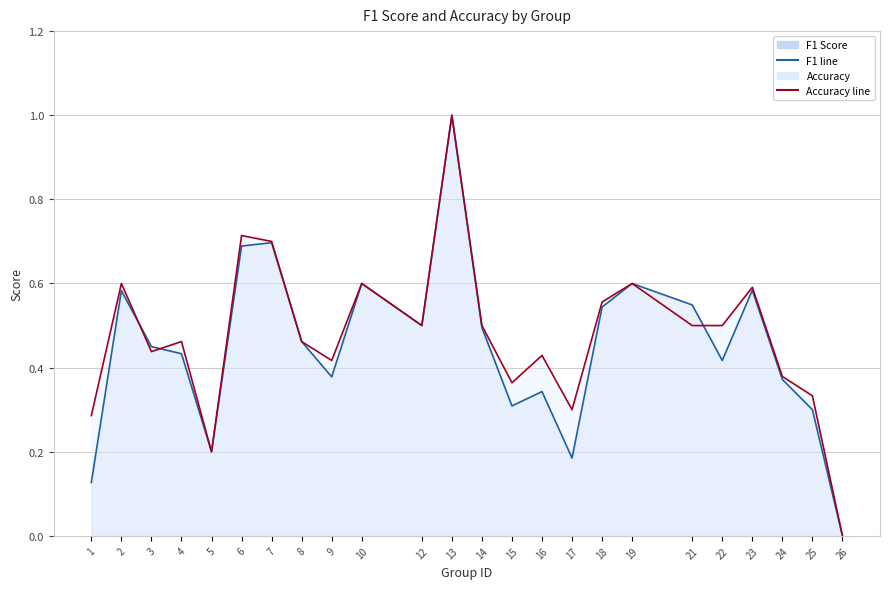

Reading right to left, list all the values displayed in this chart.

f1 line: 26=0.0	25=0.3	24=0.4	23=0.6	22=0.4	21=0.5	19=0.6	18=0.5	17=0.2	16=0.3	15=0.3	14=0.5	13=1.0	12=0.5	10=0.6	9=0.4	8=0.5	7=0.7	6=0.7	5=0.2	4=0.4	3=0.5	2=0.6	1=0.1
accuracy line: 26=0.0	25=0.3	24=0.4	23=0.6	22=0.5	21=0.5	19=0.6	18=0.6	17=0.3	16=0.4	15=0.4	14=0.5	13=1.0	12=0.5	10=0.6	9=0.4	8=0.5	7=0.7	6=0.7	5=0.2	4=0.5	3=0.4	2=0.6	1=0.3